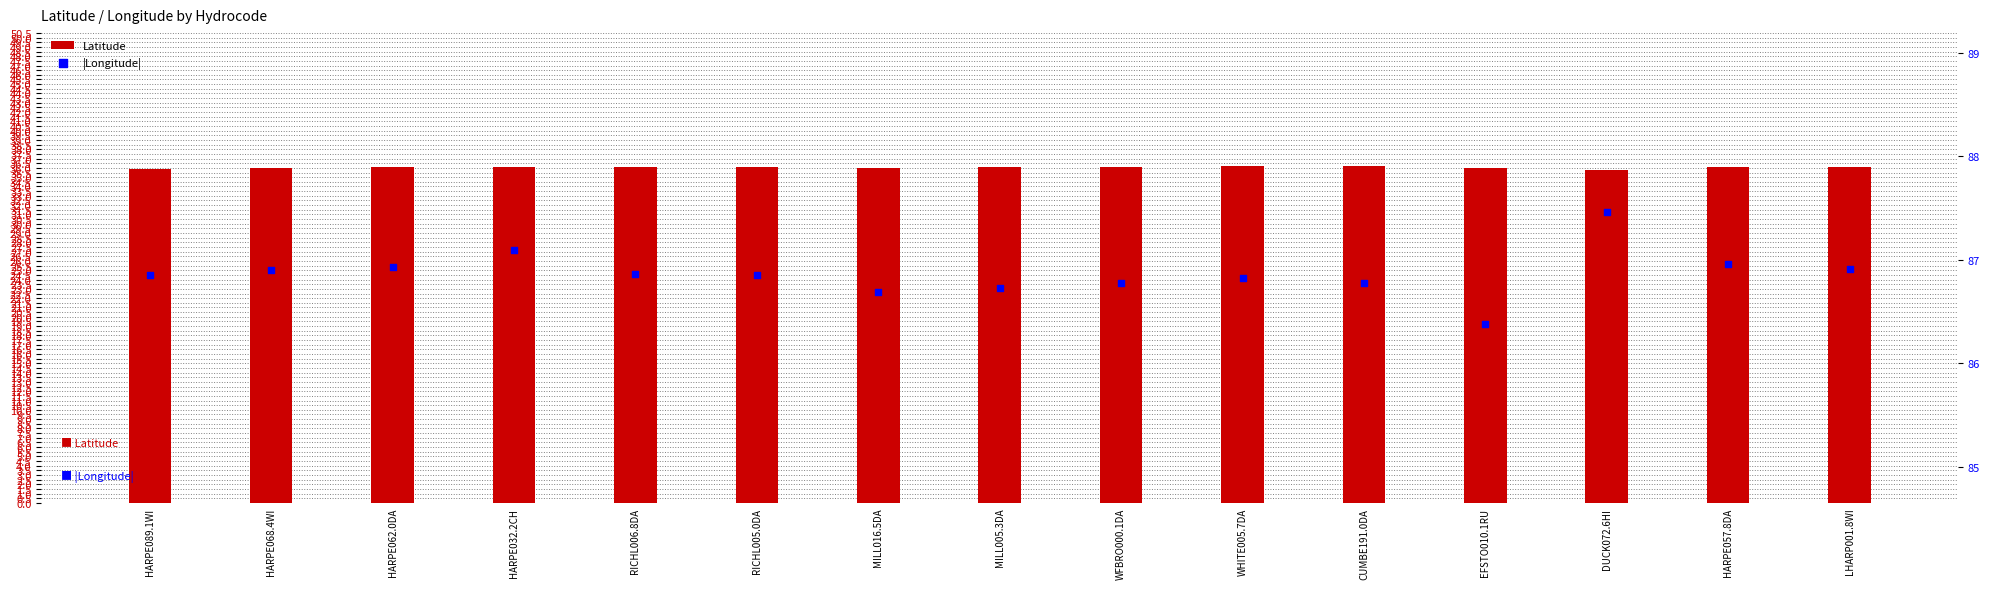

Which series contains the lowest Y value?

Latitude